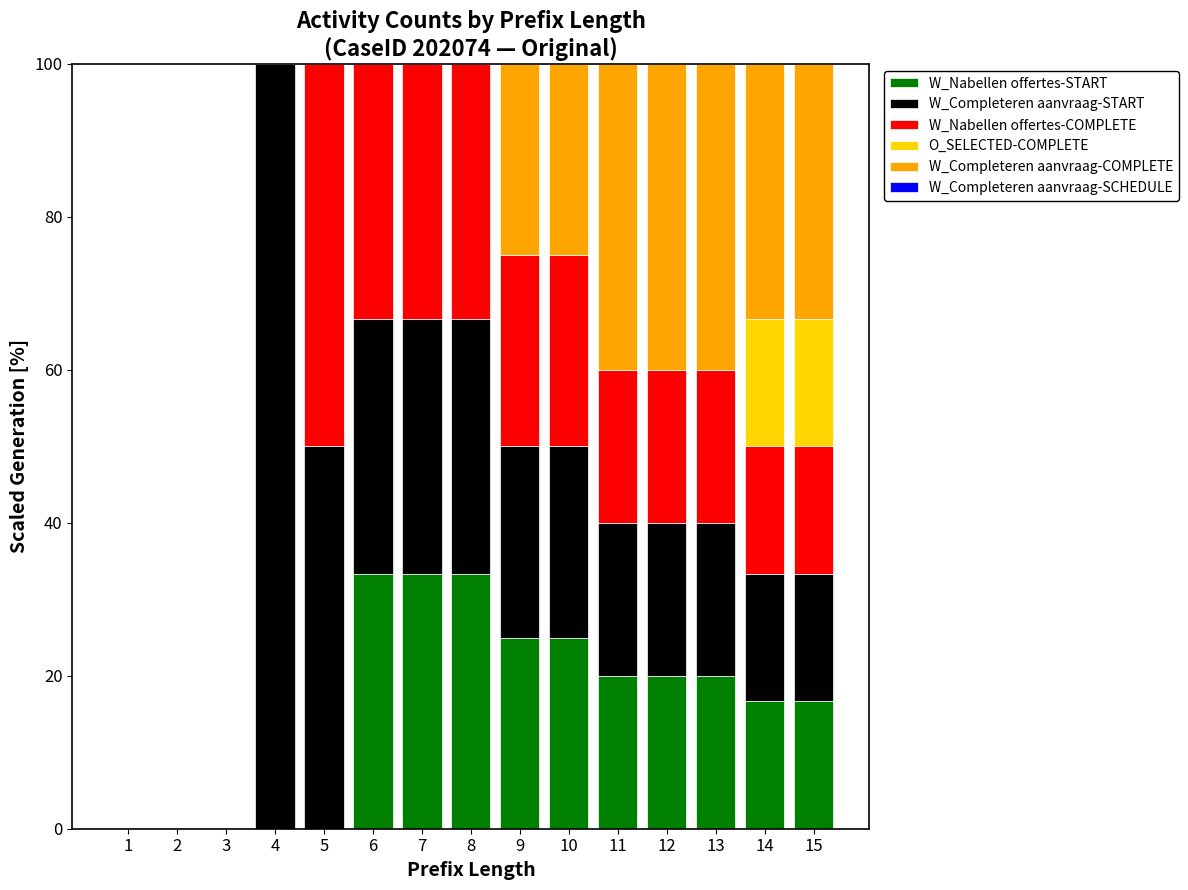

What is the highest value of the W_Nabellen offertes-START series?

33.3